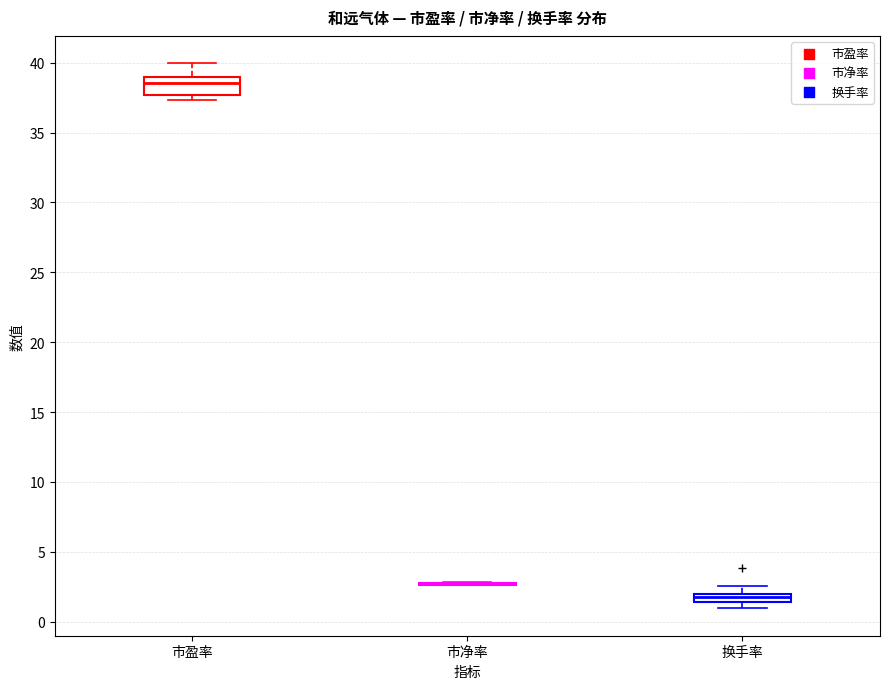

Where is the upper edge of the box for 市盈率 on the y-axis? The values are not printed on the chart, so give them approximately, as read against the axis.

39.0